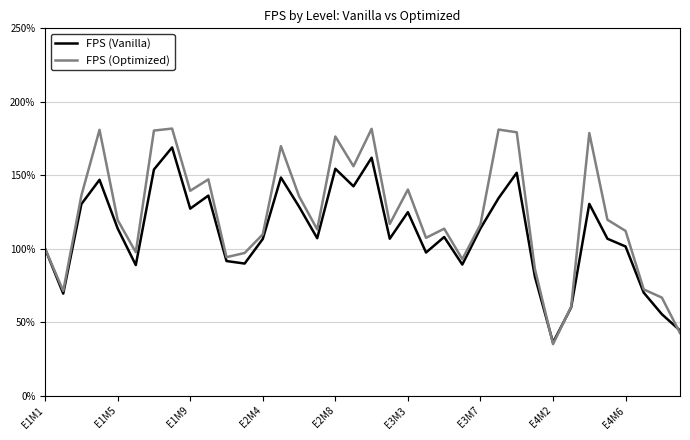

Does the chart display data point markers on the line(s)?

No